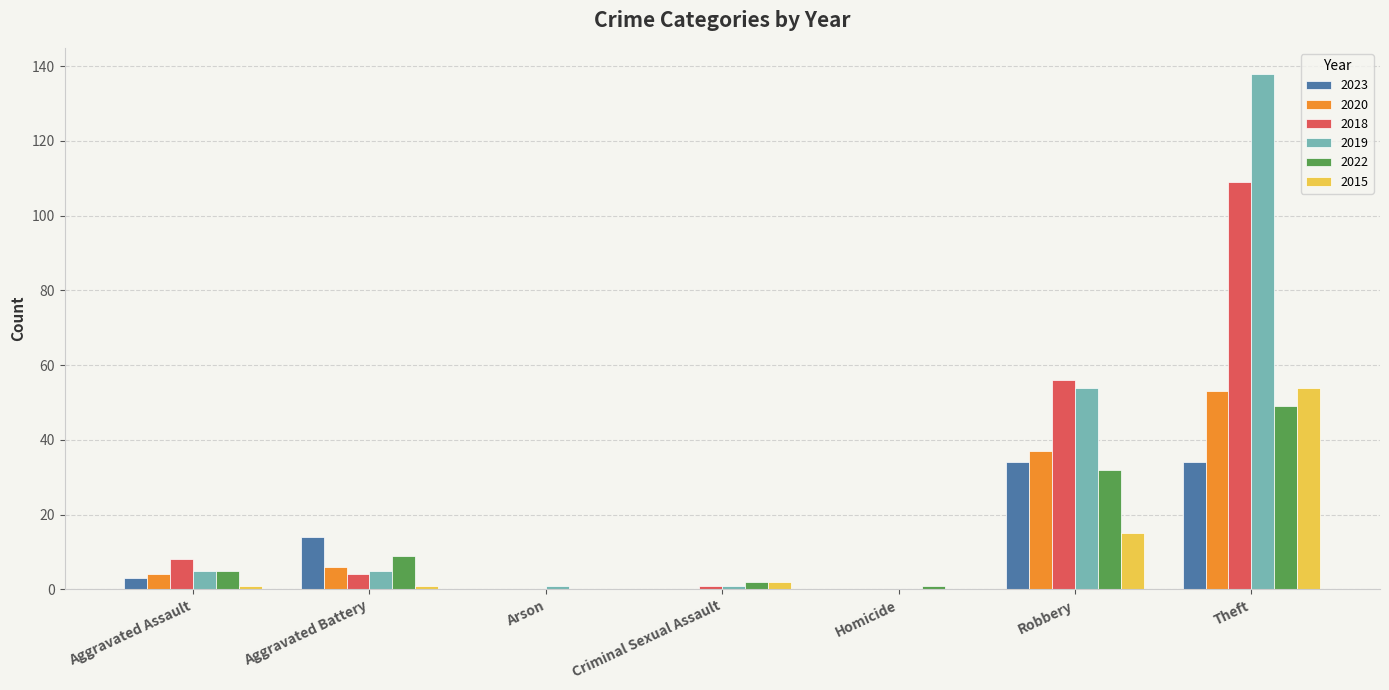

At which label is 2019 closest to 69?

Robbery